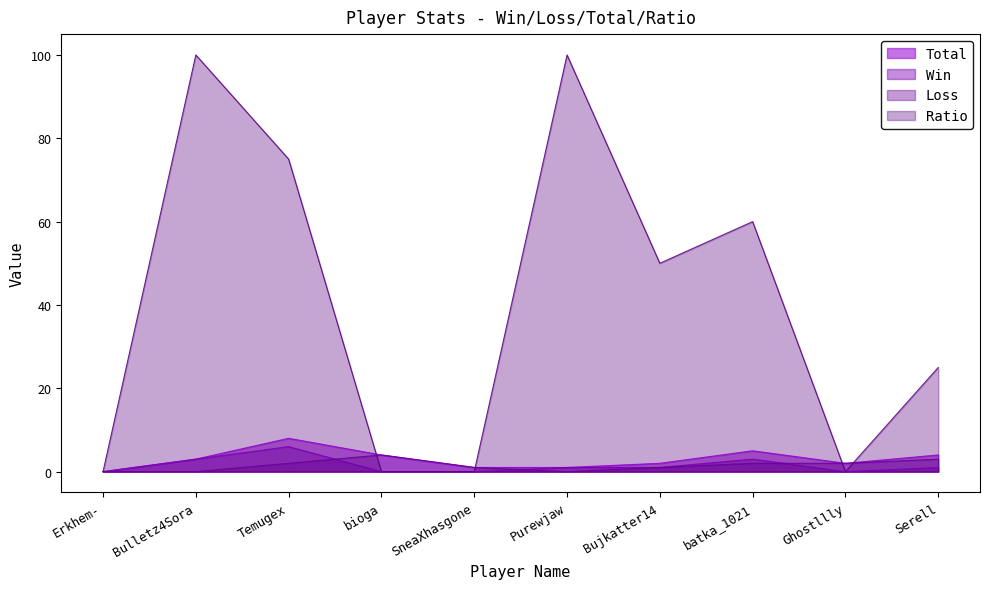

At which label is Loss closest to 2?

Temugex